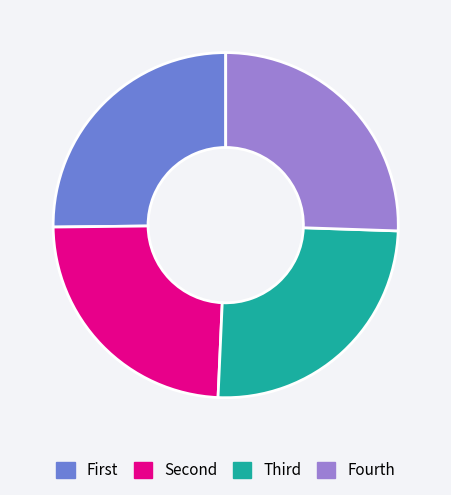

Is there any slice that represents more than half of the pie?

No